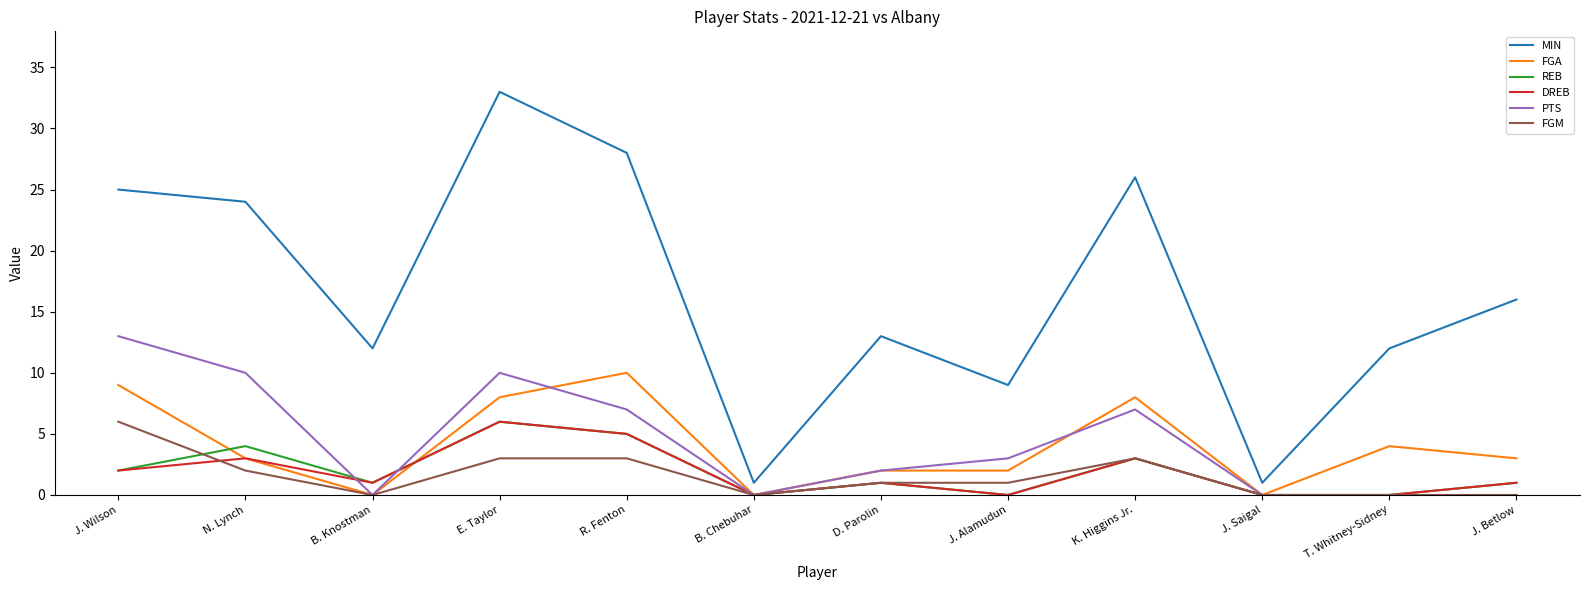

Reading left to right, extract all data points from this chart.

MIN: J. Wilson=25	N. Lynch=24	B. Knostman=12	E. Taylor=33	R. Fenton=28	B. Chebuhar=1	D. Parolin=13	J. Alamudun=9	K. Higgins Jr.=26	J. Saigal=1	T. Whitney-Sidney=12	J. Betlow=16
FGA: J. Wilson=9	N. Lynch=3	B. Knostman=0	E. Taylor=8	R. Fenton=10	B. Chebuhar=0	D. Parolin=2	J. Alamudun=2	K. Higgins Jr.=8	J. Saigal=0	T. Whitney-Sidney=4	J. Betlow=3
REB: J. Wilson=2	N. Lynch=4	B. Knostman=1	E. Taylor=6	R. Fenton=5	B. Chebuhar=0	D. Parolin=1	J. Alamudun=0	K. Higgins Jr.=3	J. Saigal=0	T. Whitney-Sidney=0	J. Betlow=1
DREB: J. Wilson=2	N. Lynch=3	B. Knostman=1	E. Taylor=6	R. Fenton=5	B. Chebuhar=0	D. Parolin=1	J. Alamudun=0	K. Higgins Jr.=3	J. Saigal=0	T. Whitney-Sidney=0	J. Betlow=1
PTS: J. Wilson=13	N. Lynch=10	B. Knostman=0	E. Taylor=10	R. Fenton=7	B. Chebuhar=0	D. Parolin=2	J. Alamudun=3	K. Higgins Jr.=7	J. Saigal=0	T. Whitney-Sidney=0	J. Betlow=0
FGM: J. Wilson=6	N. Lynch=2	B. Knostman=0	E. Taylor=3	R. Fenton=3	B. Chebuhar=0	D. Parolin=1	J. Alamudun=1	K. Higgins Jr.=3	J. Saigal=0	T. Whitney-Sidney=0	J. Betlow=0